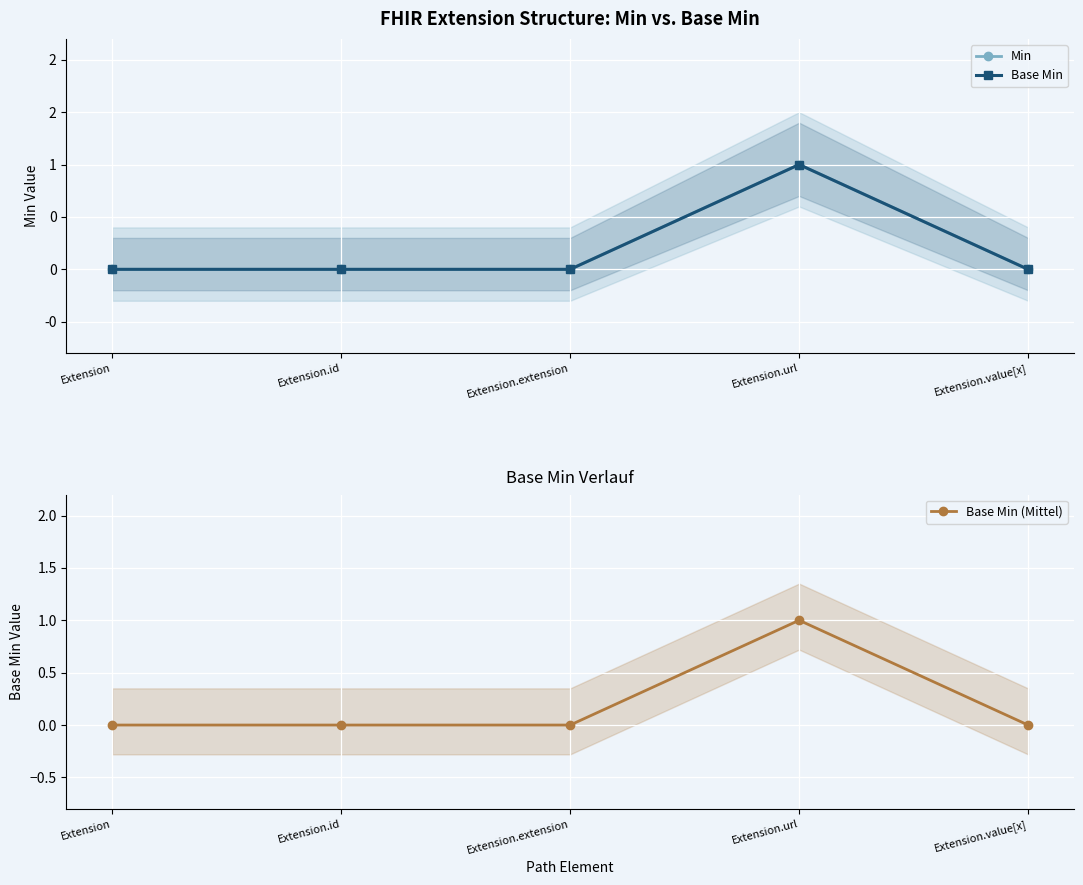

How many lines are shown in the chart?

3